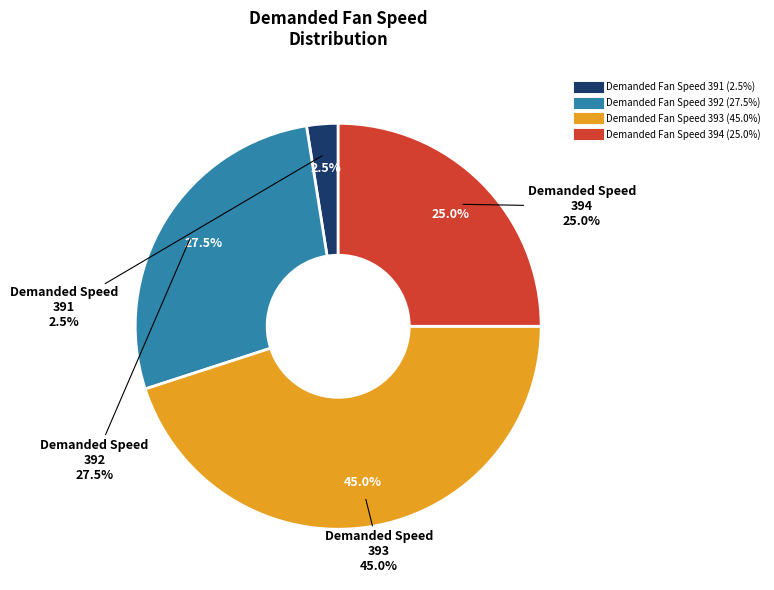

Which slice is the largest?

393